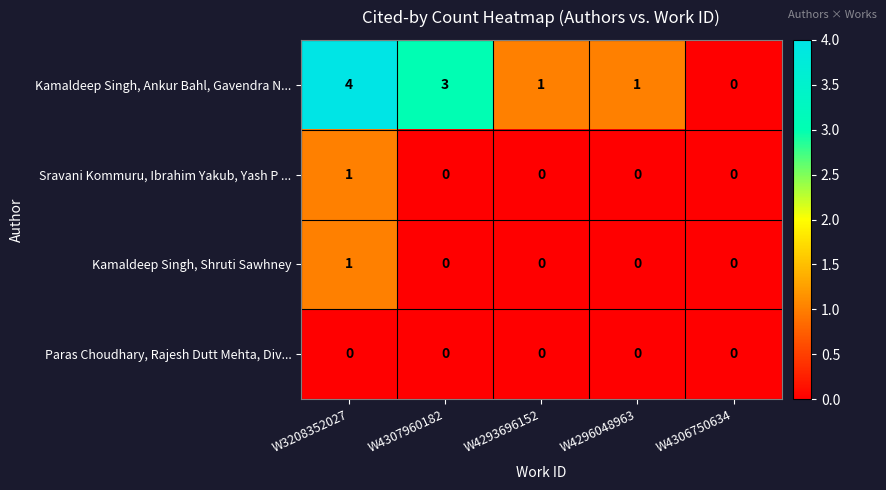

Count the Kamaldeep Singh, Ankur Bahl, Gavendra N... values in the range 1 to 3.

3